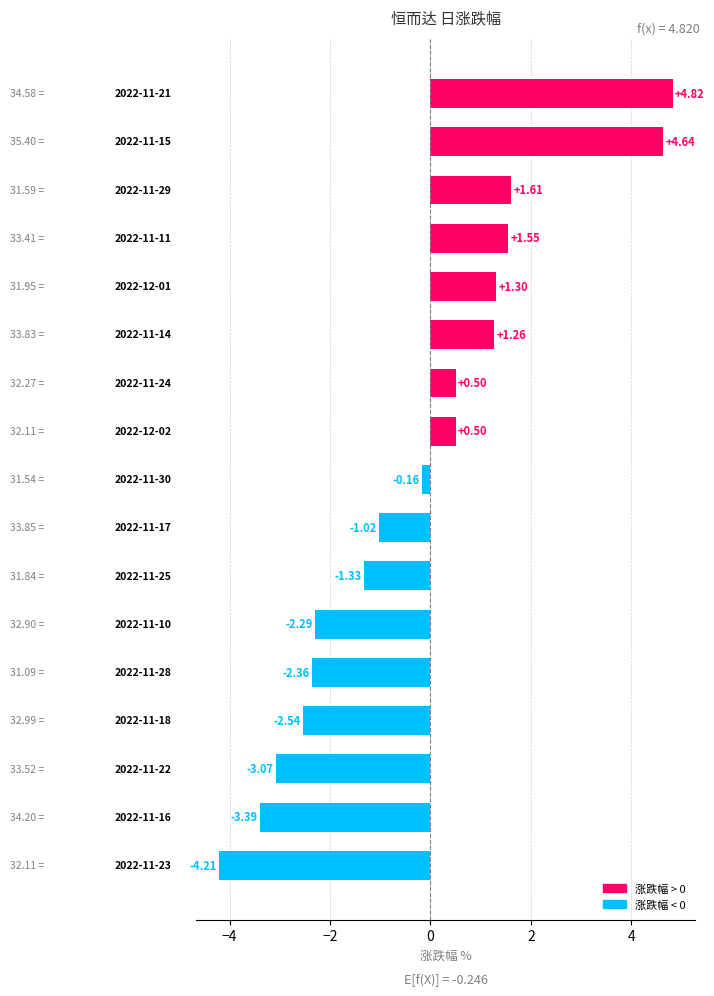

What is the sum of all values?

-4.2